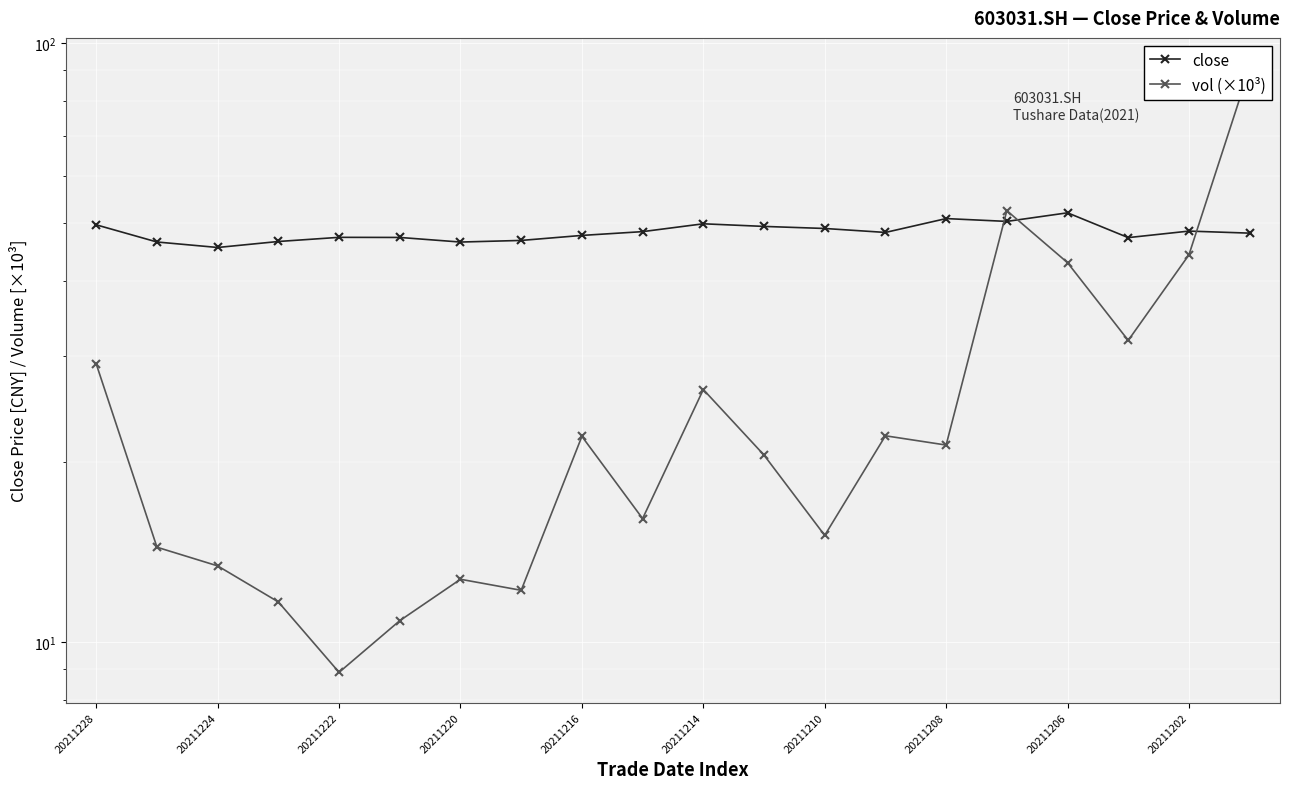

Between 20211228 and 17, which series saw the biggest shift?

vol (×10³)